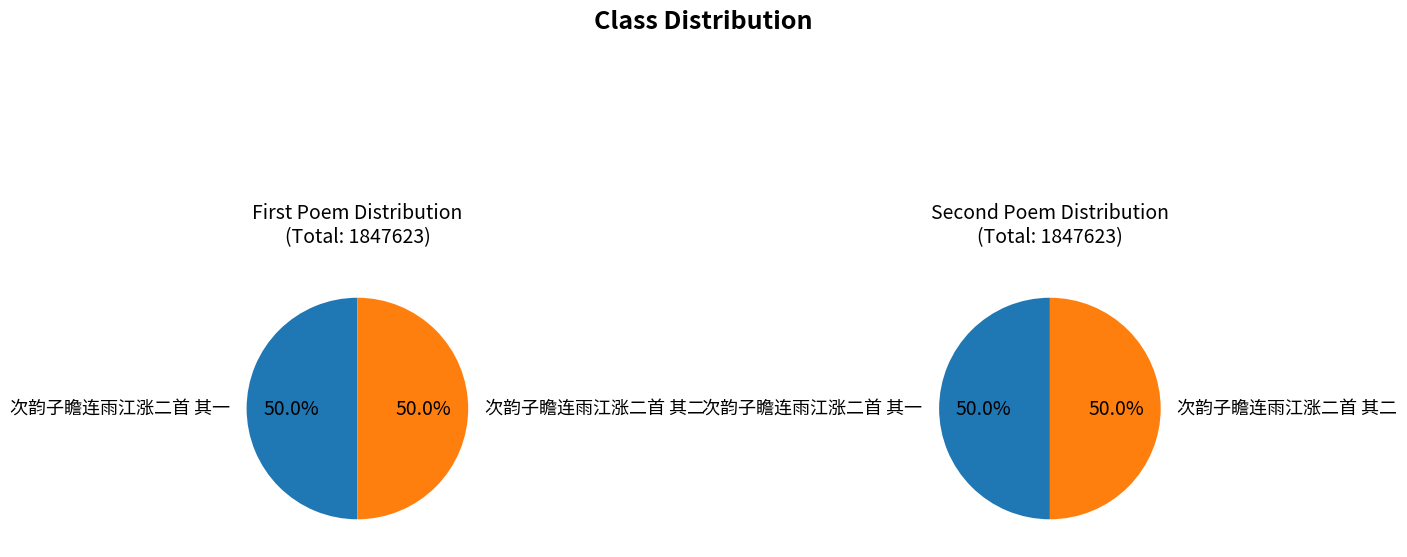

To the nearest percent, what portion does 次韵子瞻连雨江涨二首 其二 represent?

50%